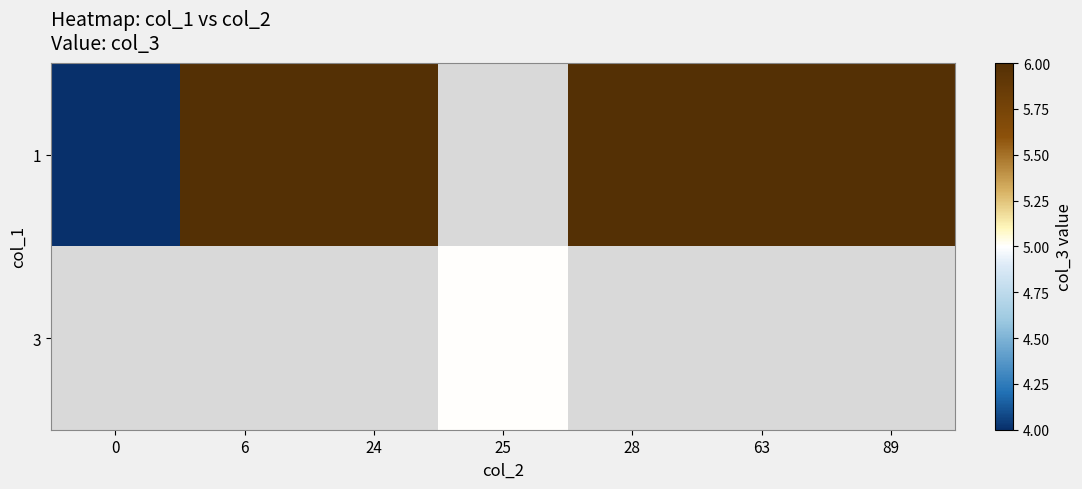

The 1 series shows 6.0 at 24. True or false?

True